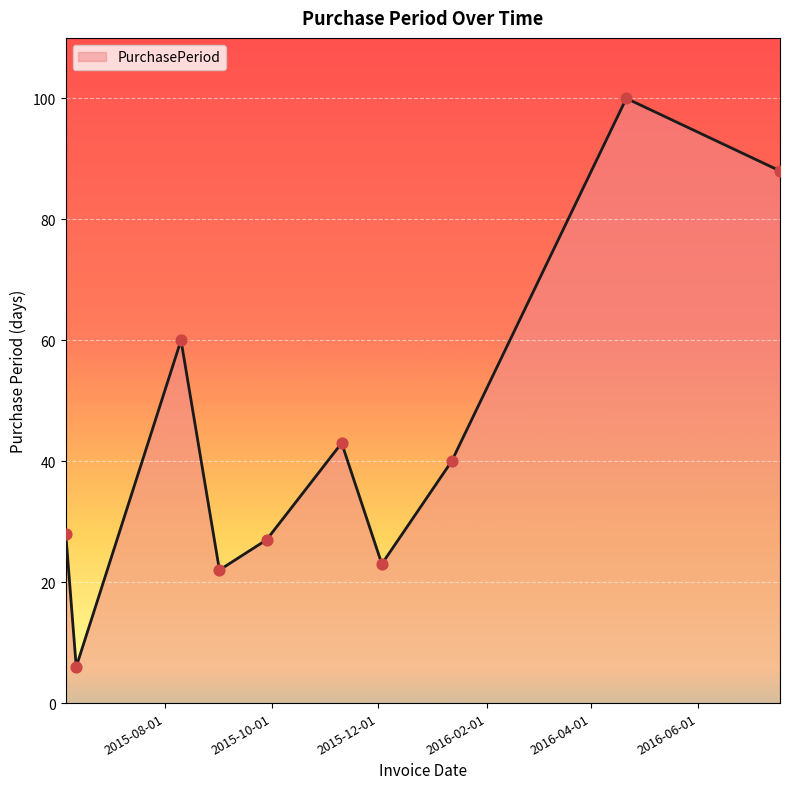

What is the greatest value displayed?

100